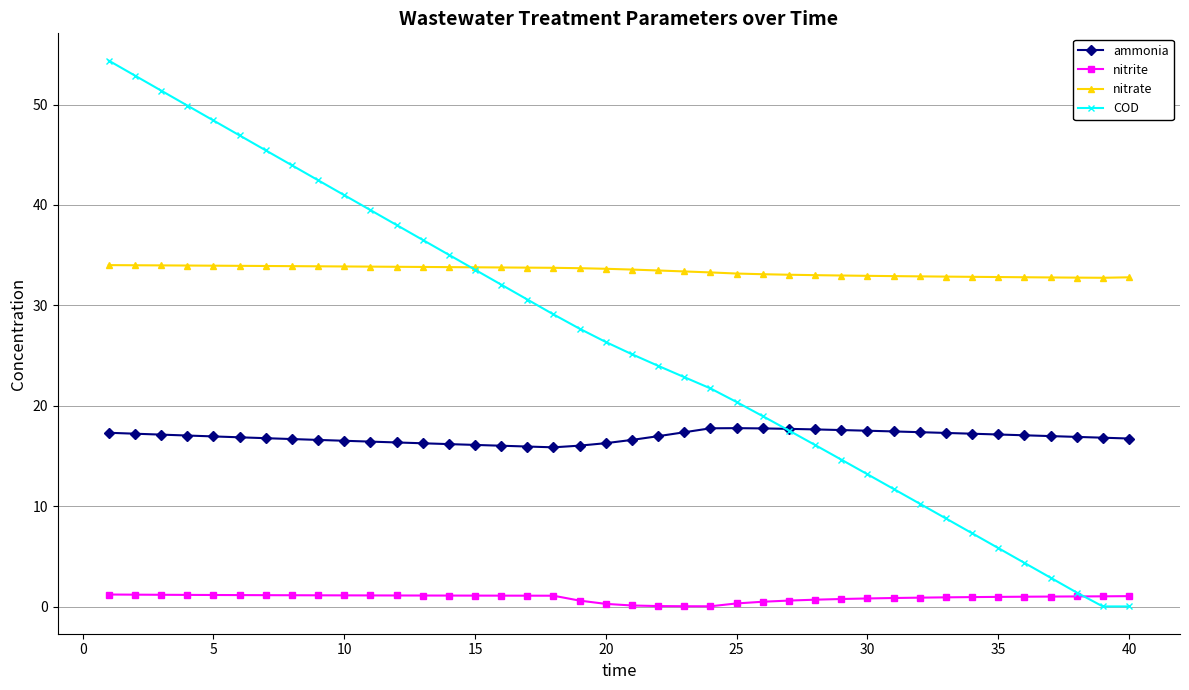

Rank the series by their maximum value, from highest to lowest.

COD, nitrate, ammonia, nitrite